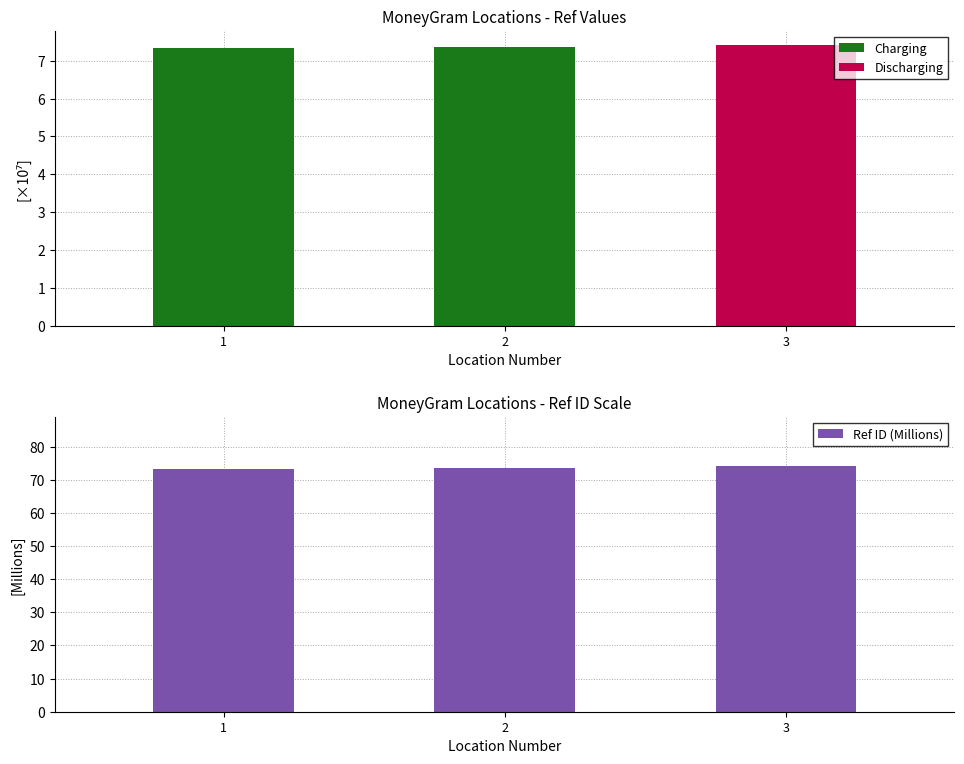

Read the Ref ID (Millions) value at 3.

74.2